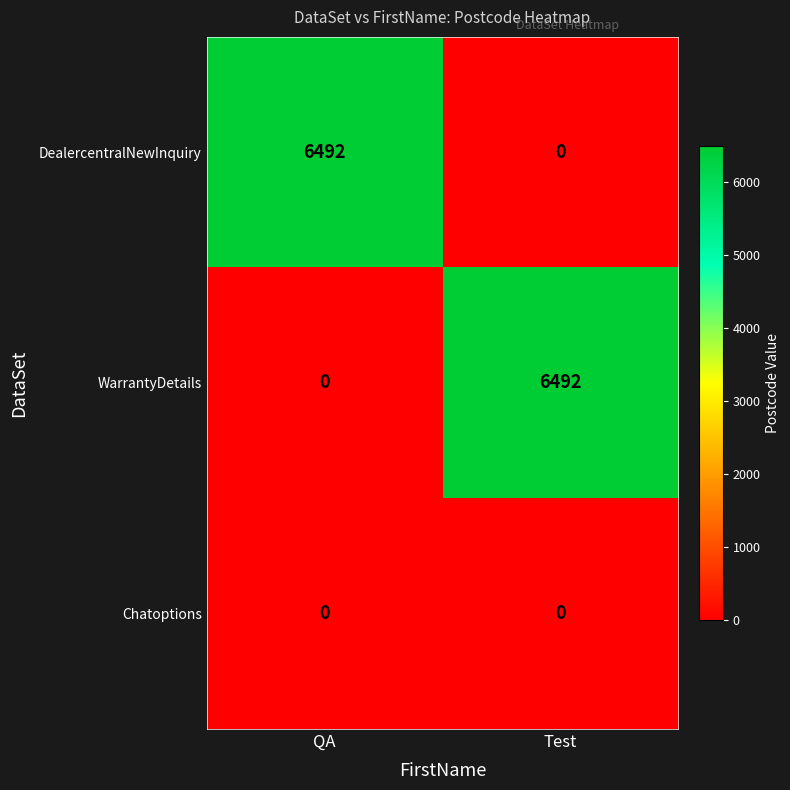

What is the spread (max minus min) of values at QA?

6492